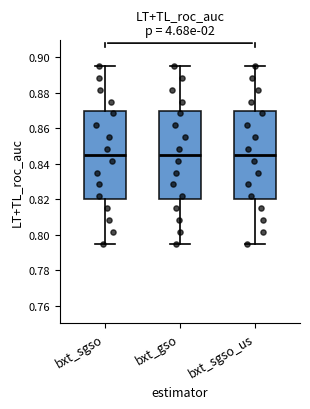

Where does the median line of the box for bxt_gso sit on the y-axis? The values are not printed on the chart, so give them approximately, as read against the axis.

0.846